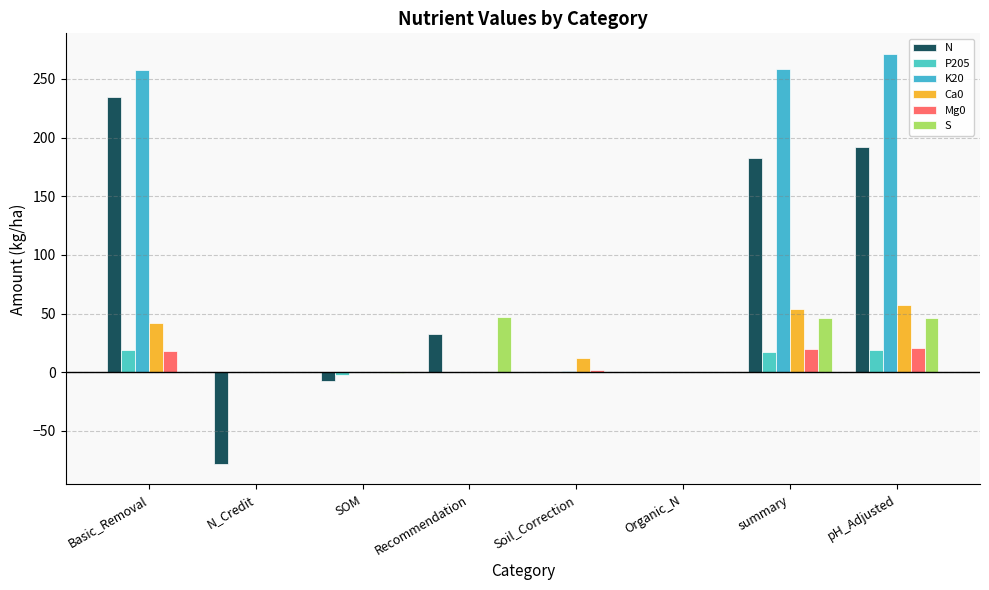

List the series in order of their peak value, lowest first.

P205, Mg0, S, Ca0, N, K20